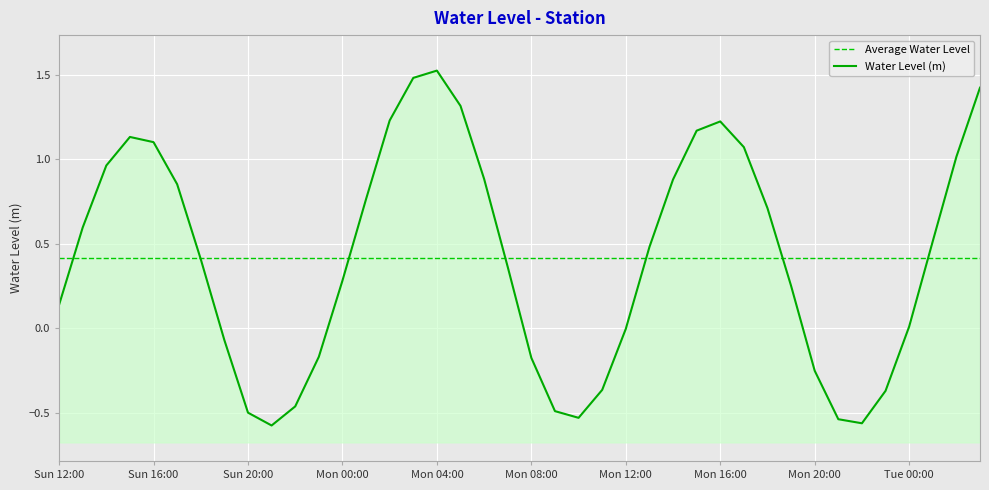

At which label is the value closest to 0?

Mon 12:00